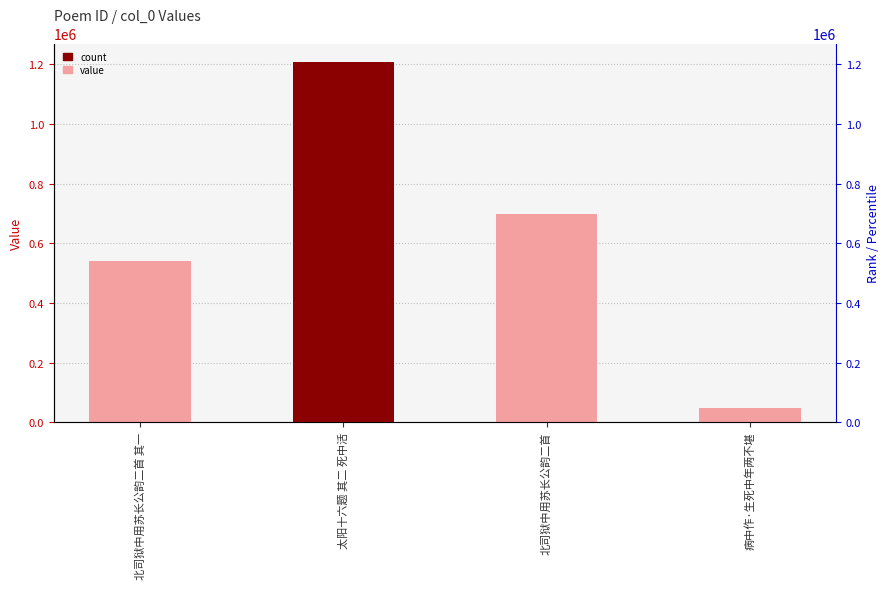

What is the value of the 1st bar from the left?

540904